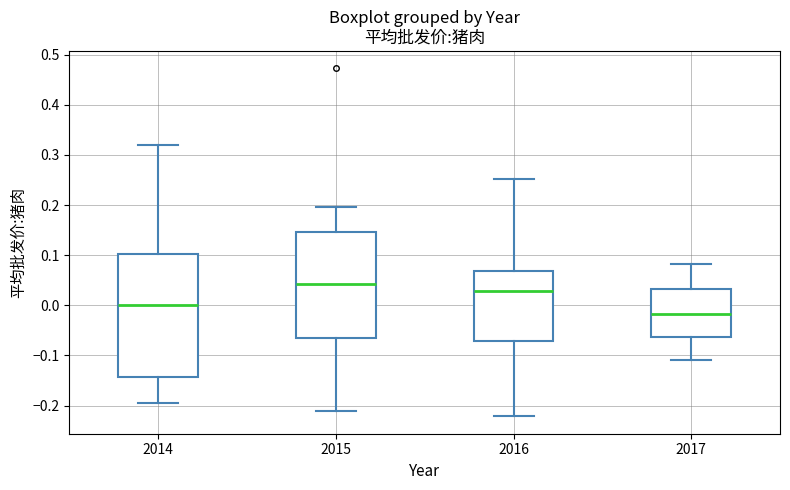

Reading left to right, read every box against the y-axis: the position of its median line, the range the box covers, and the ends of its whiskers. The values are not printed on the chart, so give them approximately, as read against the axis.

2014: median 0.00, box -0.14 to 0.10, whiskers -0.20 to 0.32
2015: median 0.04, box -0.06 to 0.15, whiskers -0.21 to 0.20
2016: median 0.03, box -0.07 to 0.07, whiskers -0.22 to 0.25
2017: median -0.02, box -0.06 to 0.03, whiskers -0.11 to 0.08